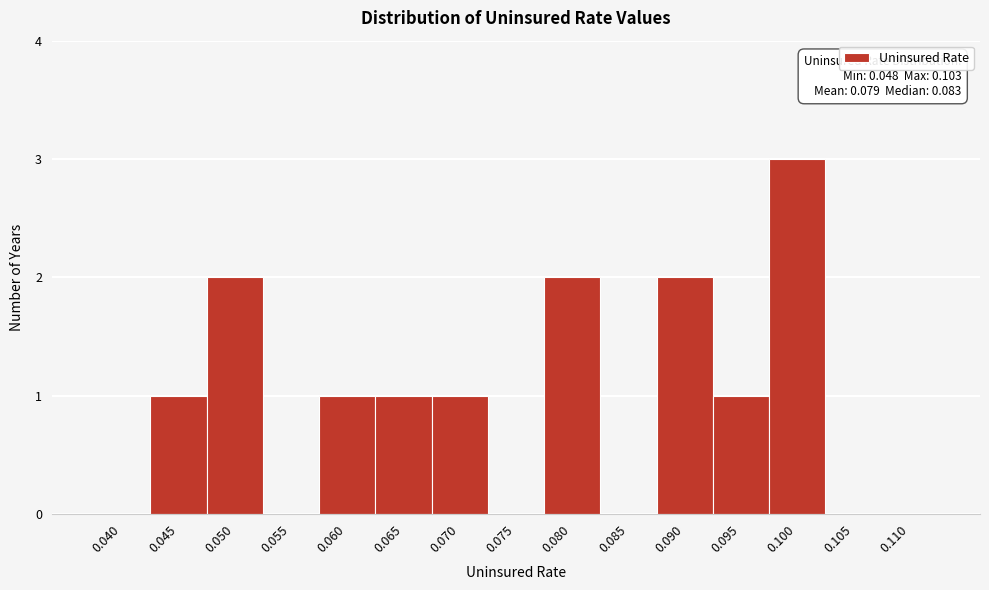

Reading right to left, extract all data points from this chart.

0.110=0	0.105=0	0.100=3	0.095=1	0.090=2	0.085=0	0.080=2	0.075=0	0.070=1	0.065=1	0.060=1	0.055=0	0.050=2	0.045=1	0.040=0